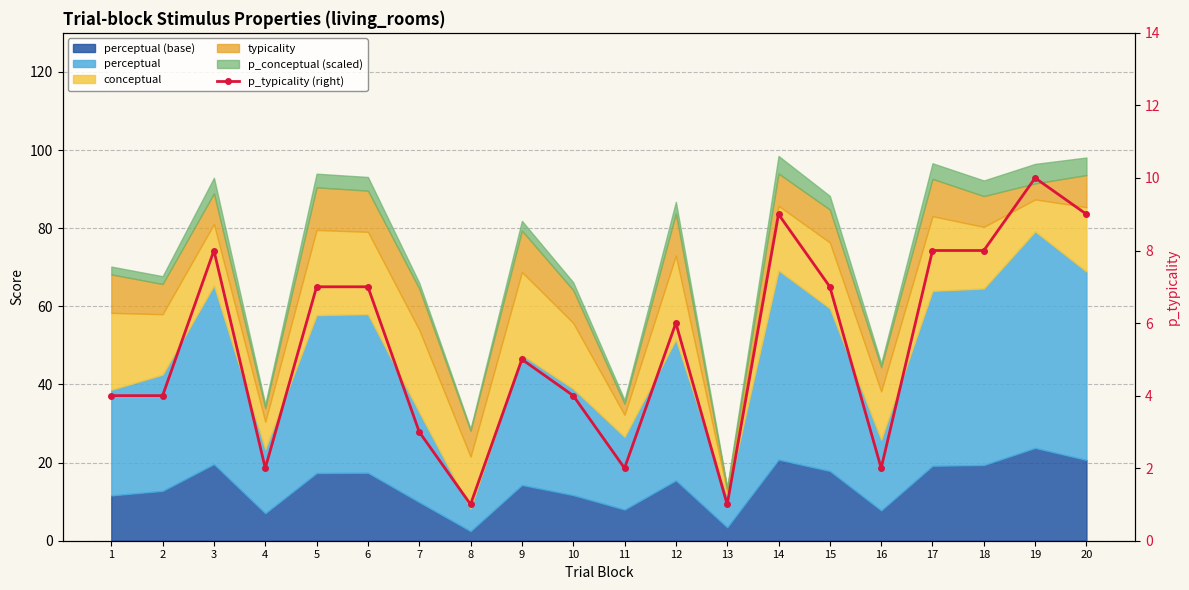

True or false: there are more than 0 points higher than both neighbors.

True